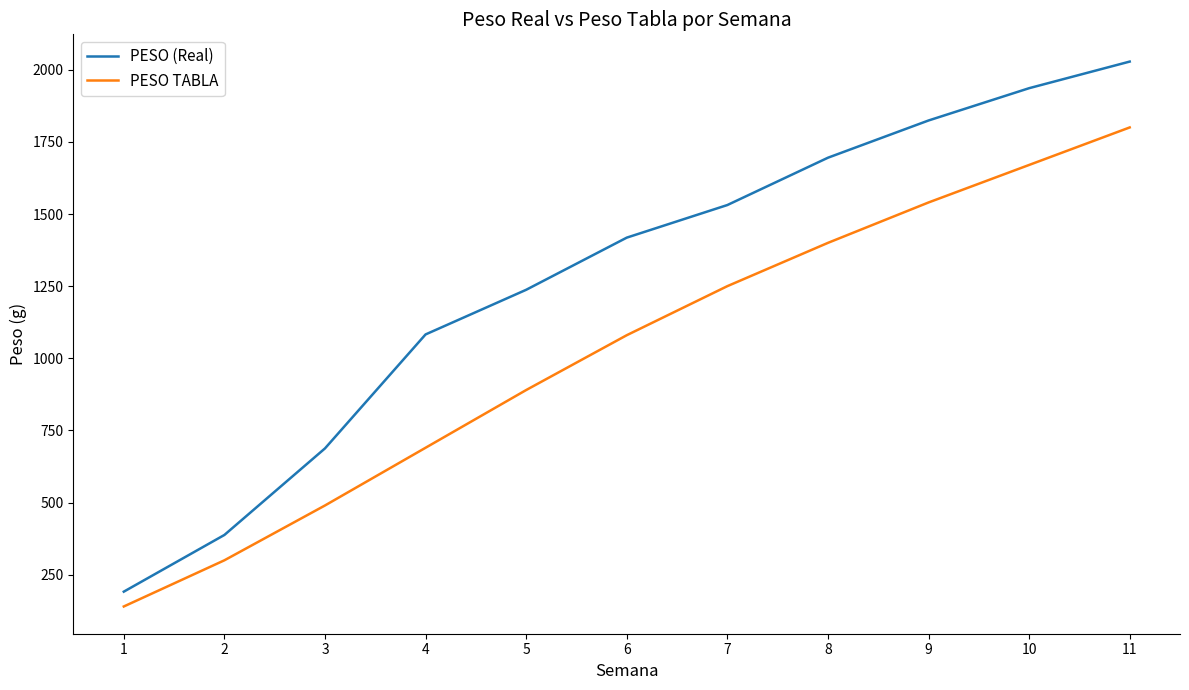

List the labels in order of PESO TABLA value, largest first.

11, 10, 9, 8, 7, 6, 5, 4, 3, 2, 1